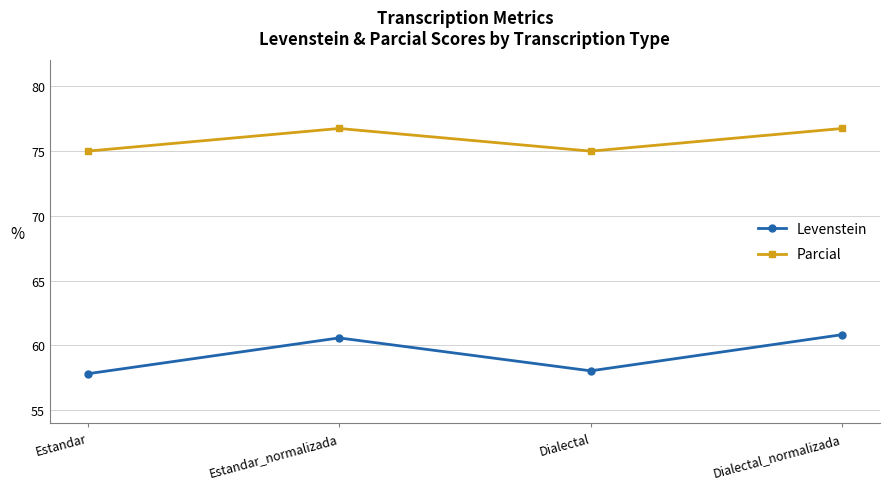

Reading left to right, what are all the values shown in this chart?

Levenstein: 57.8	60.6	58.0	60.8
Parcial: 75.0	76.7	75.0	76.7